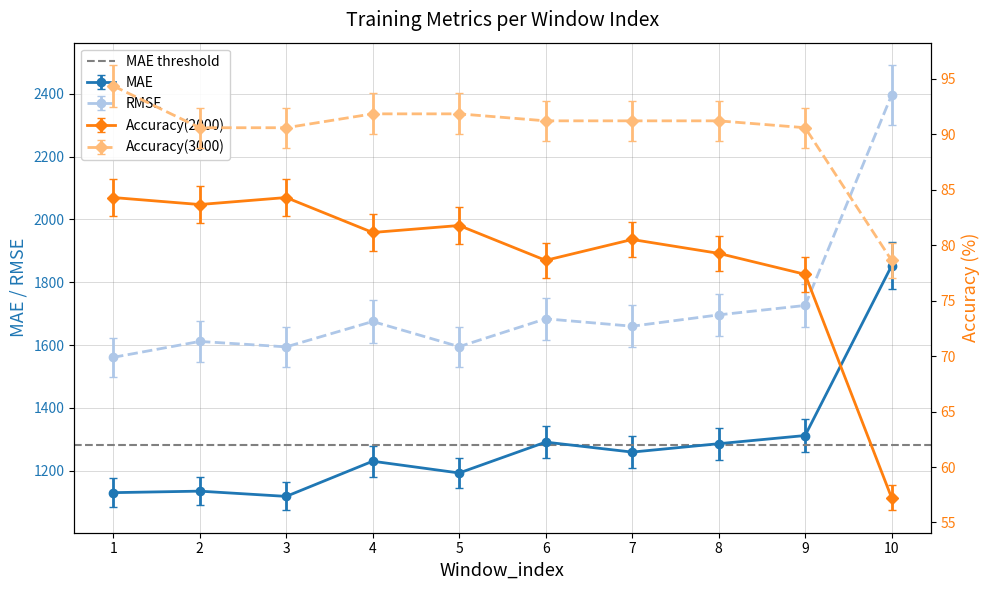

Where is RMSE nearest to the value 1978?

9